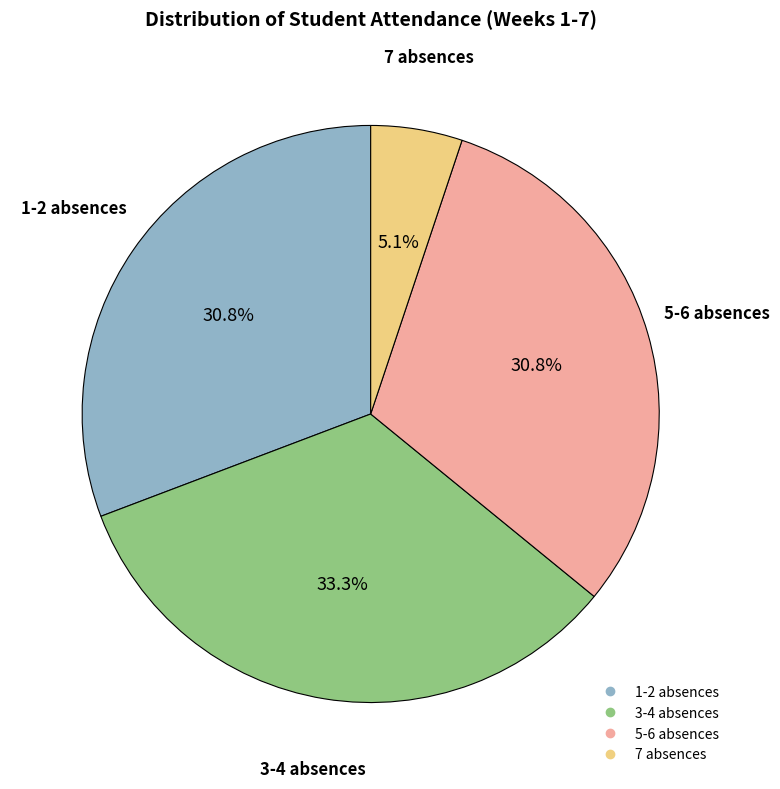

Is there a majority slice in this chart?

No